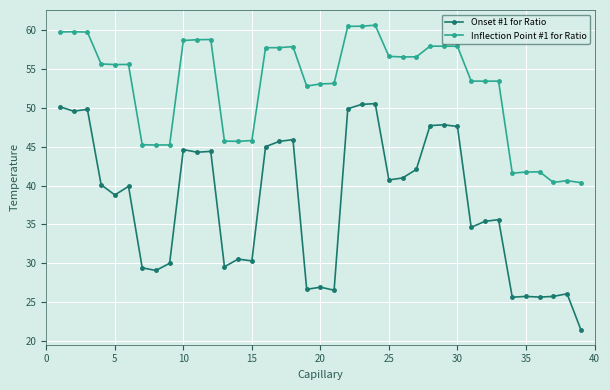

Which series has the largest total across all categories?

Inflection Point #1 for Ratio